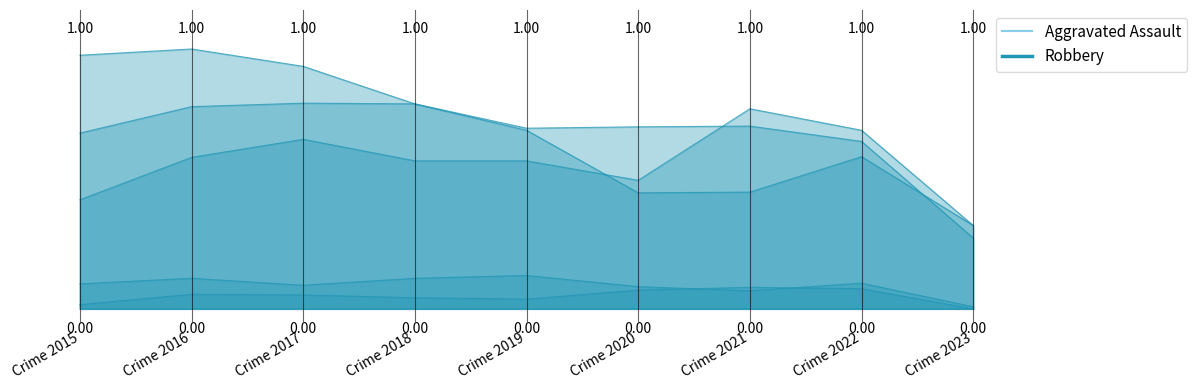

Which category has the highest value in the Homicide series?

Crime 2021